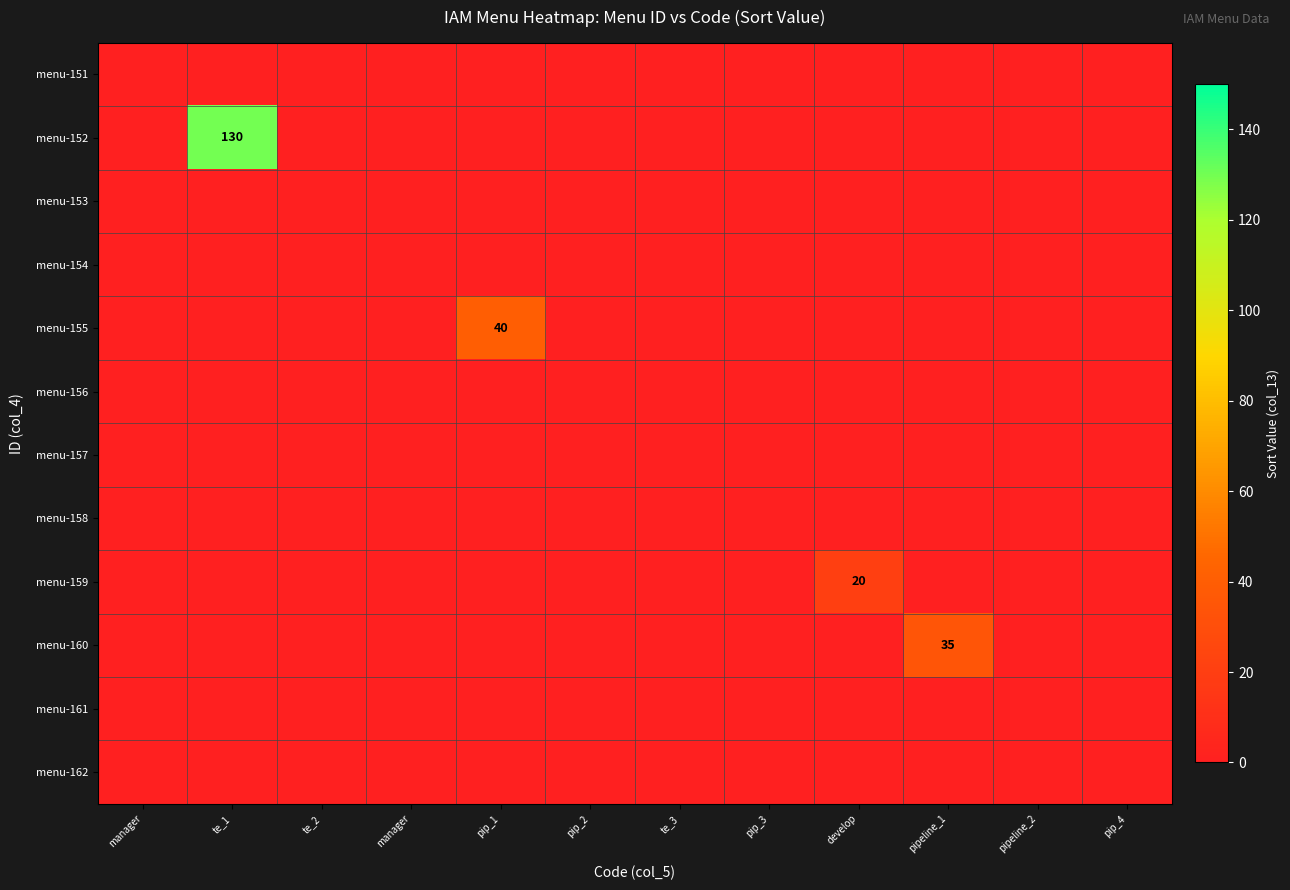

Which has a higher value, te_3 or pip_2?

te_3